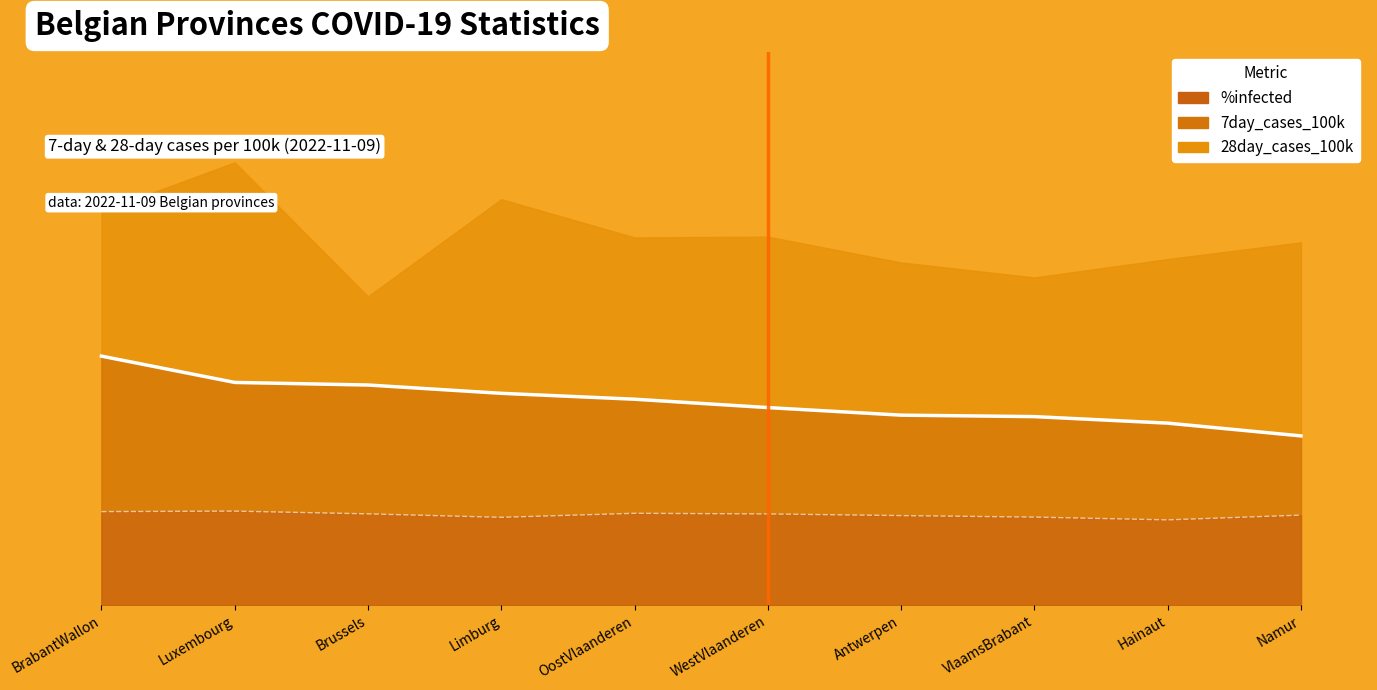

Is it true that %infected (line) equals 16.3 at Namur?

True